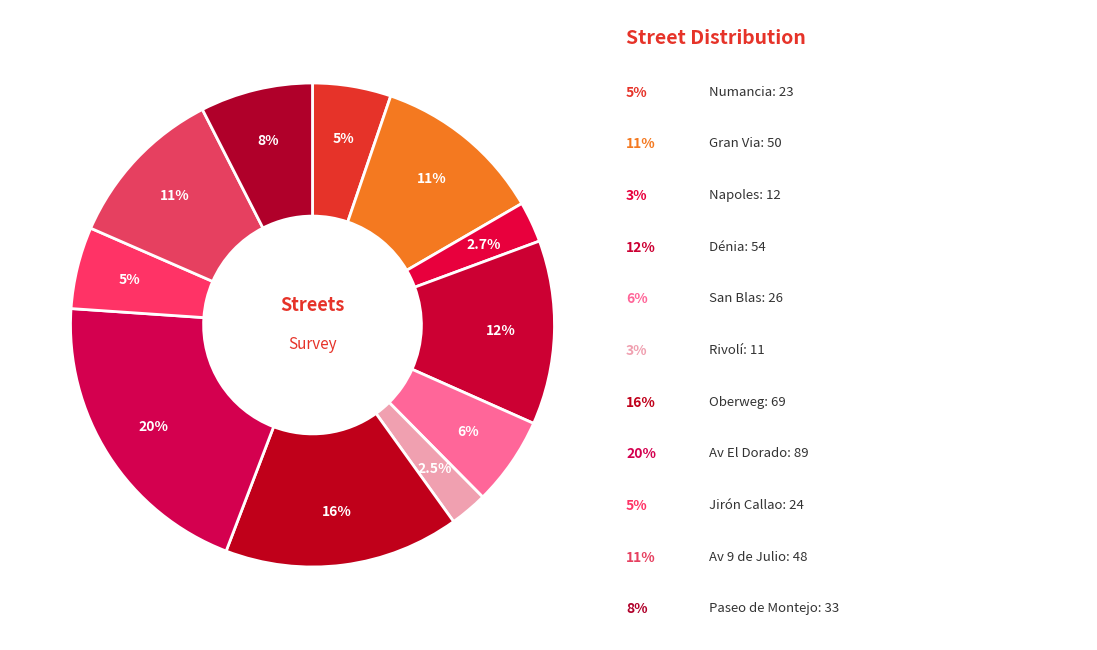

How many slices are in this pie chart?

11